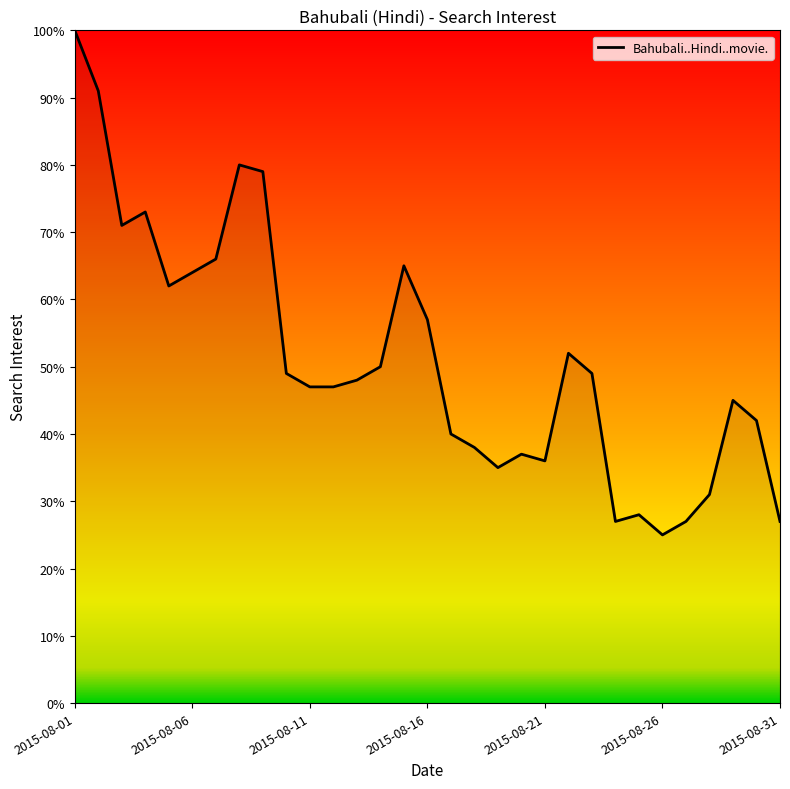

How many distinct data groups are displayed?

1